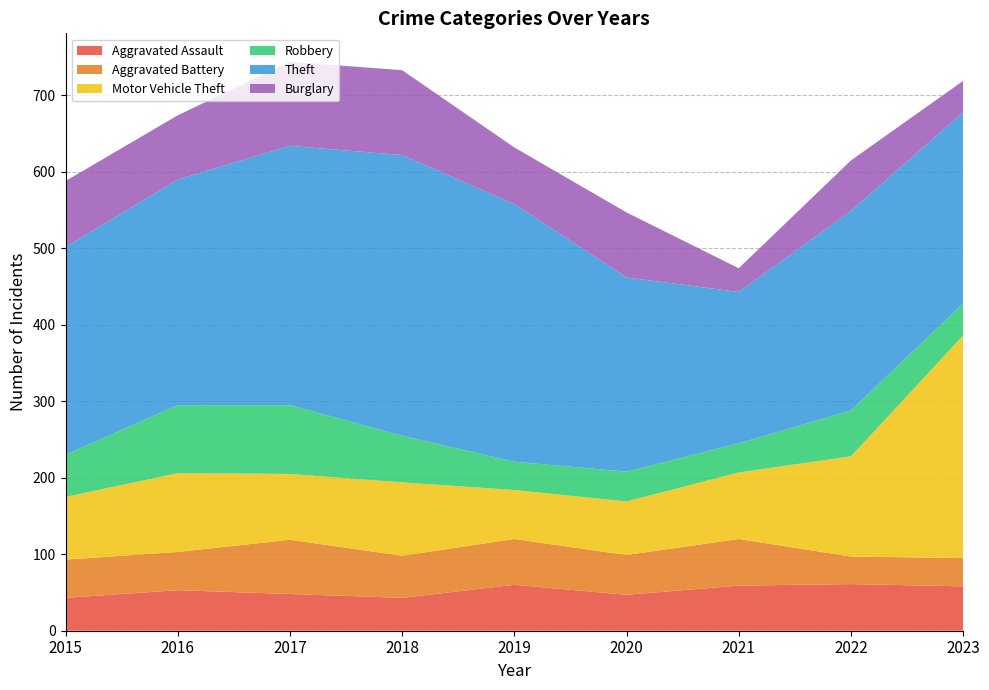

Reading left to right, list all the values displayed in this chart.

Aggravated Assault: 2015=43	2016=53	2017=48	2018=43	2019=60	2020=47	2021=59	2022=61	2023=58
Aggravated Battery: 2015=50	2016=50	2017=71	2018=55	2019=60	2020=52	2021=61	2022=36	2023=37
Motor Vehicle Theft: 2015=82	2016=103	2017=86	2018=96	2019=64	2020=70	2021=87	2022=131	2023=291
Robbery: 2015=55	2016=89	2017=90	2018=61	2019=37	2020=39	2021=38	2022=60	2023=42
Theft: 2015=272	2016=295	2017=339	2018=367	2019=337	2020=254	2021=198	2022=261	2023=250
Burglary: 2015=86	2016=84	2017=110	2018=111	2019=74	2020=85	2021=31	2022=66	2023=41